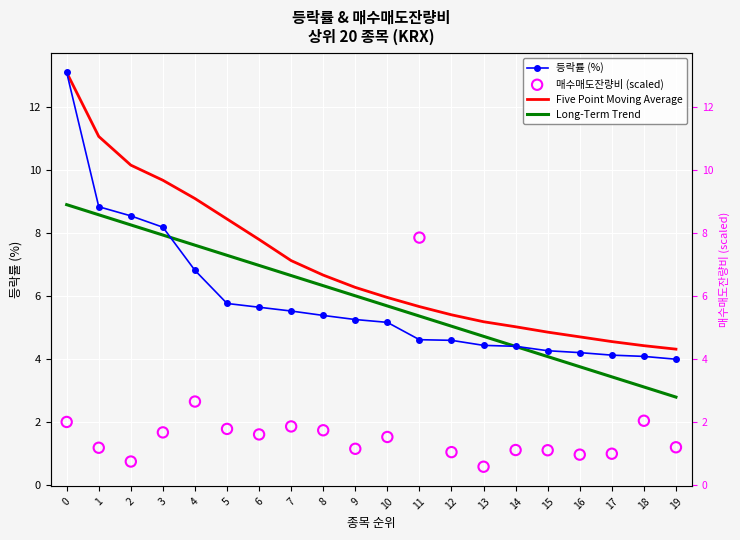

Which series has the largest total across all categories?

Five Point Moving Average